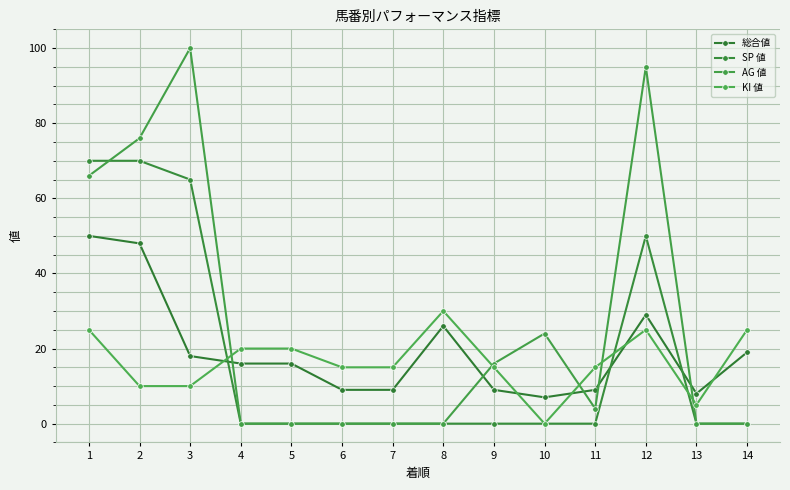

Which has a higher value, 4 or 11?

4